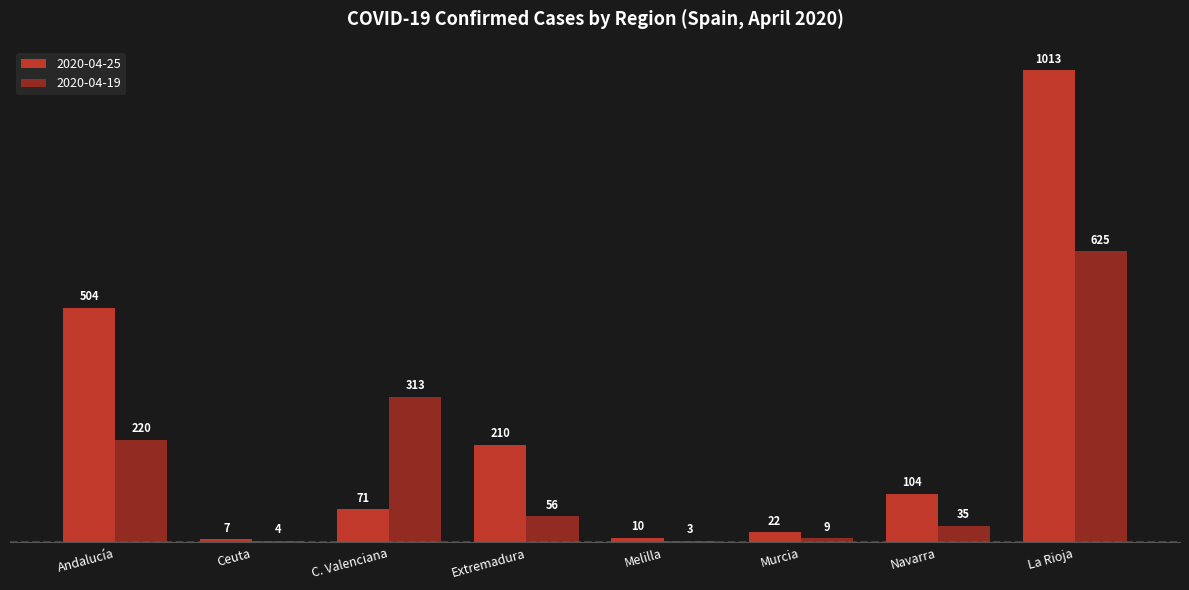

At which label is 2020-04-19 closest to 314?

C. Valenciana